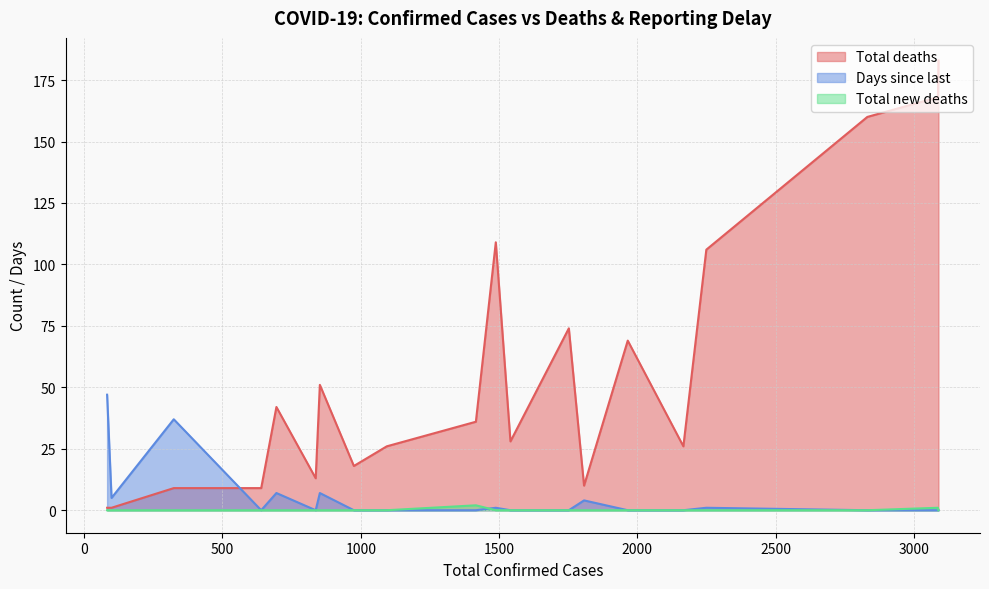

The value of Total new deaths at Bulgaria is 2. True or false?

False